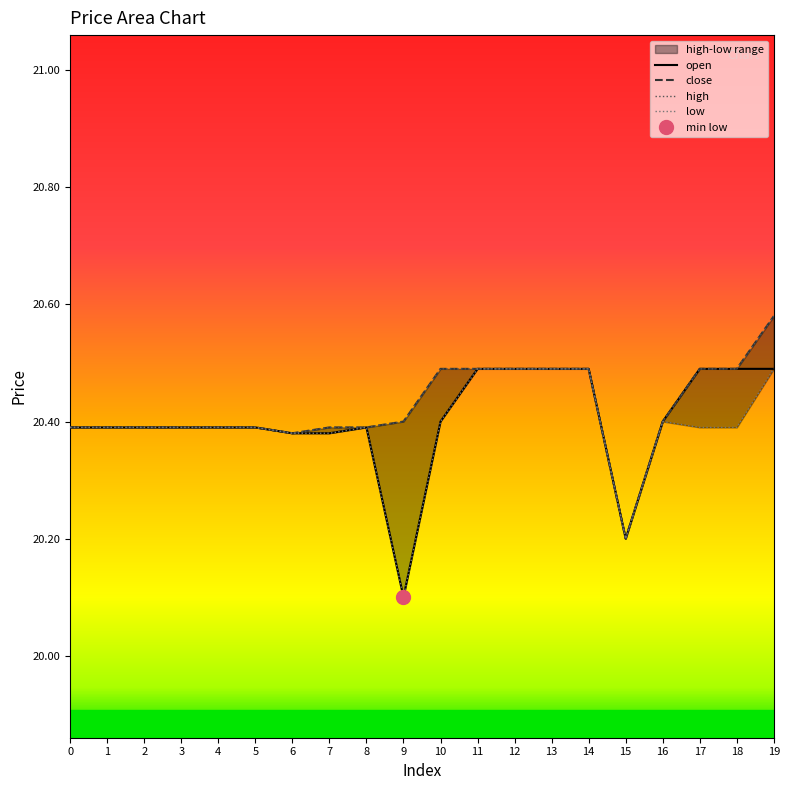

Reading left to right, transcribe all the data shown in this chart.

open: 0=20.4	1=20.4	2=20.4	3=20.4	4=20.4	5=20.4	6=20.4	7=20.4	8=20.4	9=20.1	10=20.4	11=20.5	12=20.5	13=20.5	14=20.5	15=20.2	16=20.4	17=20.5	18=20.5	19=20.5
close: 0=20.4	1=20.4	2=20.4	3=20.4	4=20.4	5=20.4	6=20.4	7=20.4	8=20.4	9=20.4	10=20.5	11=20.5	12=20.5	13=20.5	14=20.5	15=20.2	16=20.4	17=20.5	18=20.5	19=20.6
high: 0=20.4	1=20.4	2=20.4	3=20.4	4=20.4	5=20.4	6=20.4	7=20.4	8=20.4	9=20.4	10=20.5	11=20.5	12=20.5	13=20.5	14=20.5	15=20.2	16=20.4	17=20.5	18=20.5	19=20.6
low: 0=20.4	1=20.4	2=20.4	3=20.4	4=20.4	5=20.4	6=20.4	7=20.4	8=20.4	9=20.1	10=20.4	11=20.5	12=20.5	13=20.5	14=20.5	15=20.2	16=20.4	17=20.4	18=20.4	19=20.5